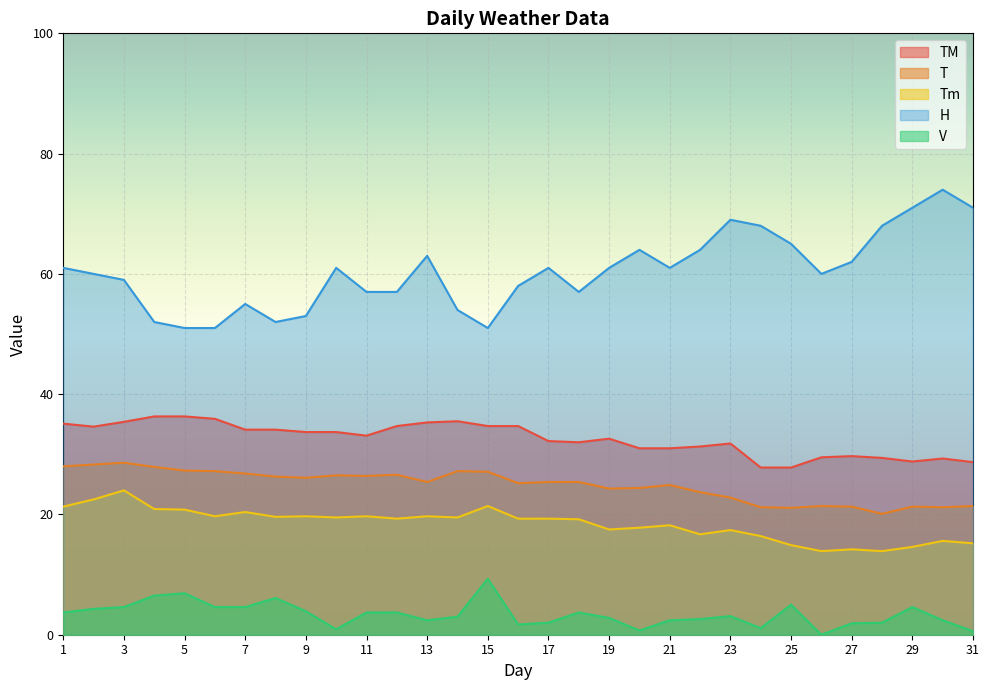

True or false: V has more than 1 points higher than both neighbors.

True